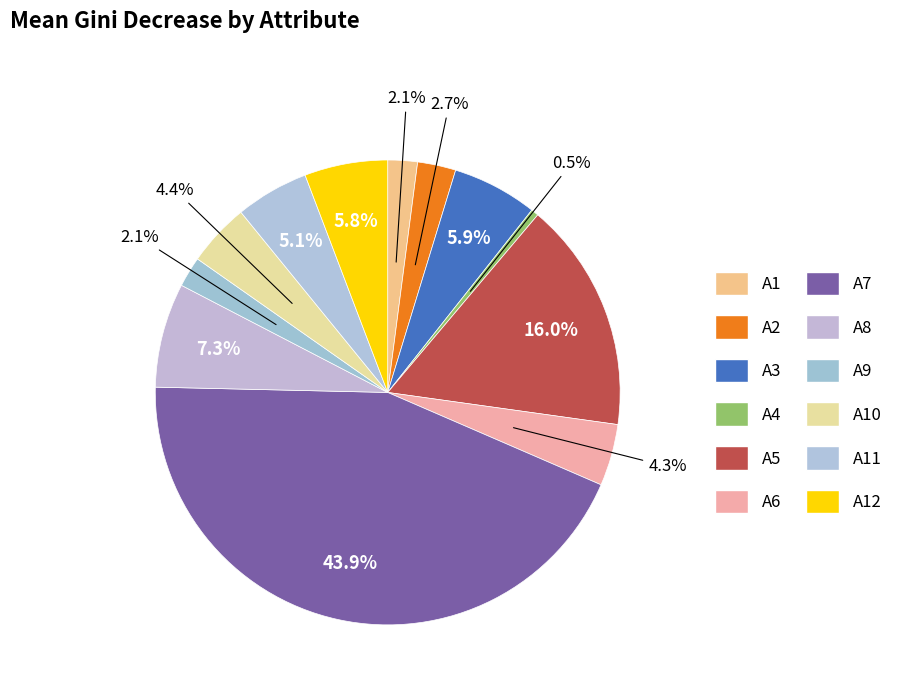

Count the number of slices in the pie.

12